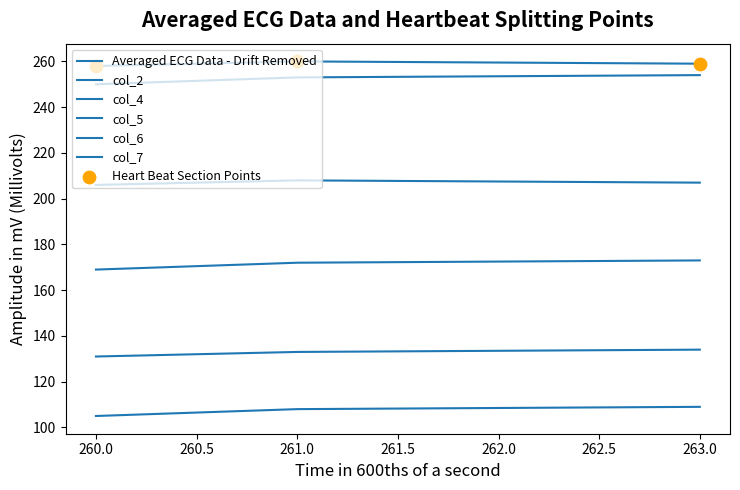

At which category is the sum across all series the highest?

263